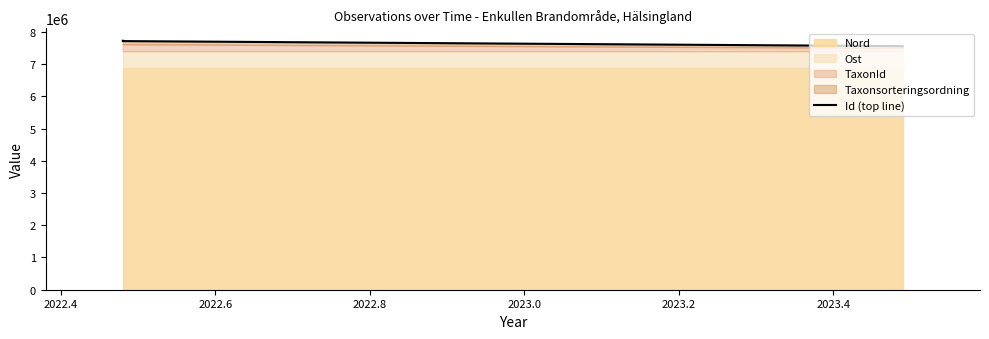

What is the difference between the values at 2022.6 and 2022.4?

156359.0